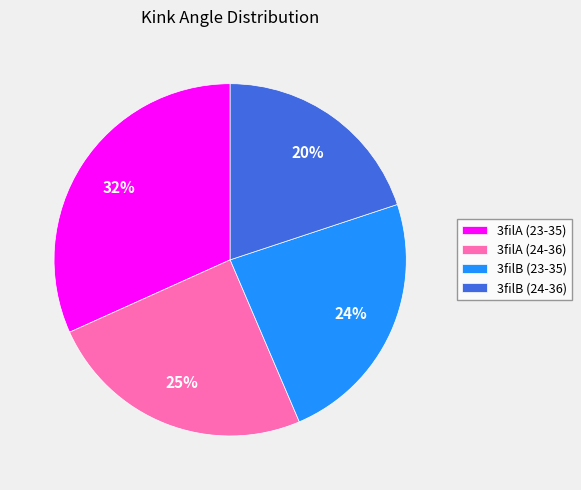

What percentage is the 3filA (23-35) slice, to the nearest percent?

32%